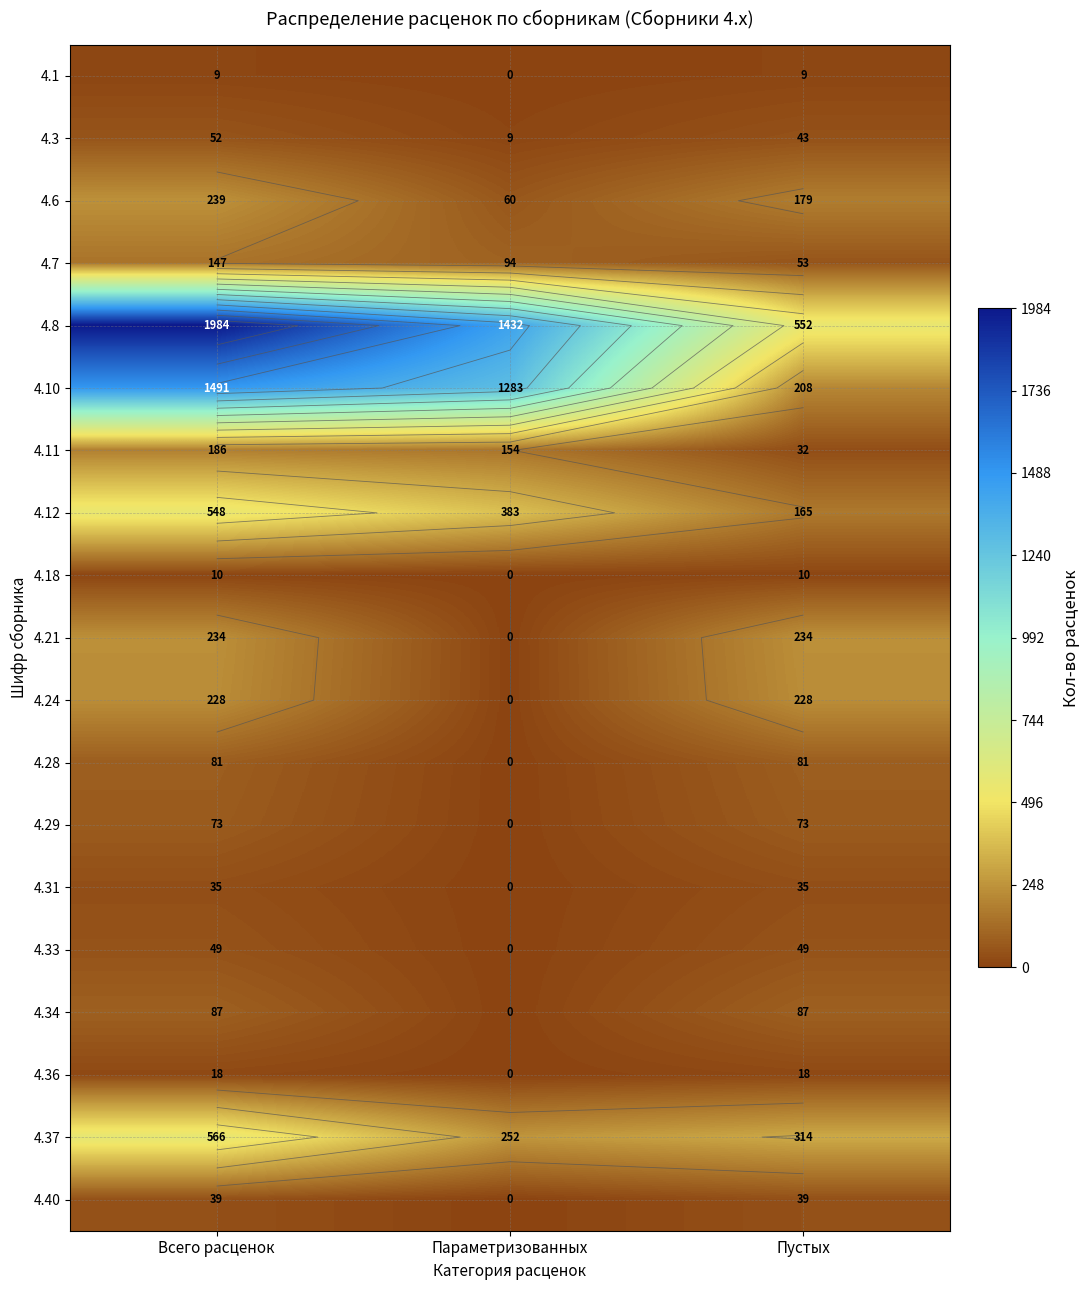

Which label corresponds to the largest value in the chart?

Всего расценок